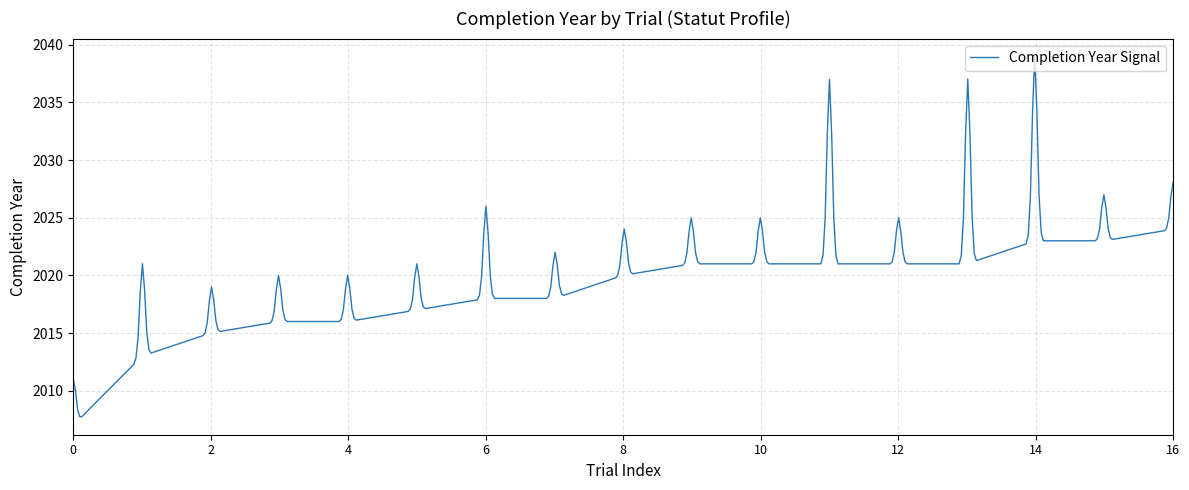

What is the difference between the maximum and minimum values?

31.2